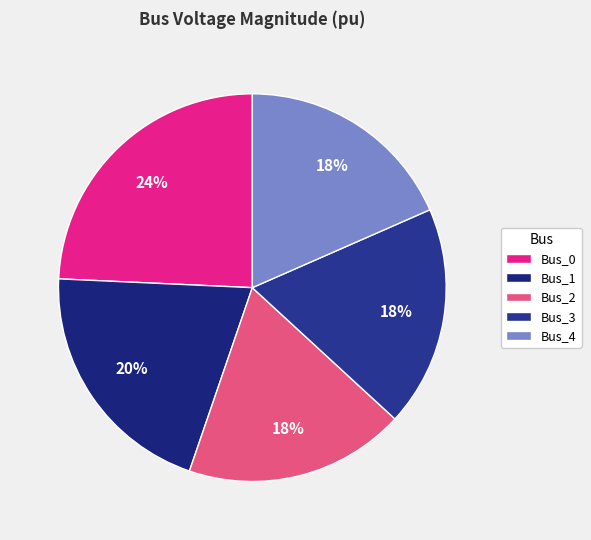

What percentage is the Bus_2 slice, to the nearest percent?

18%